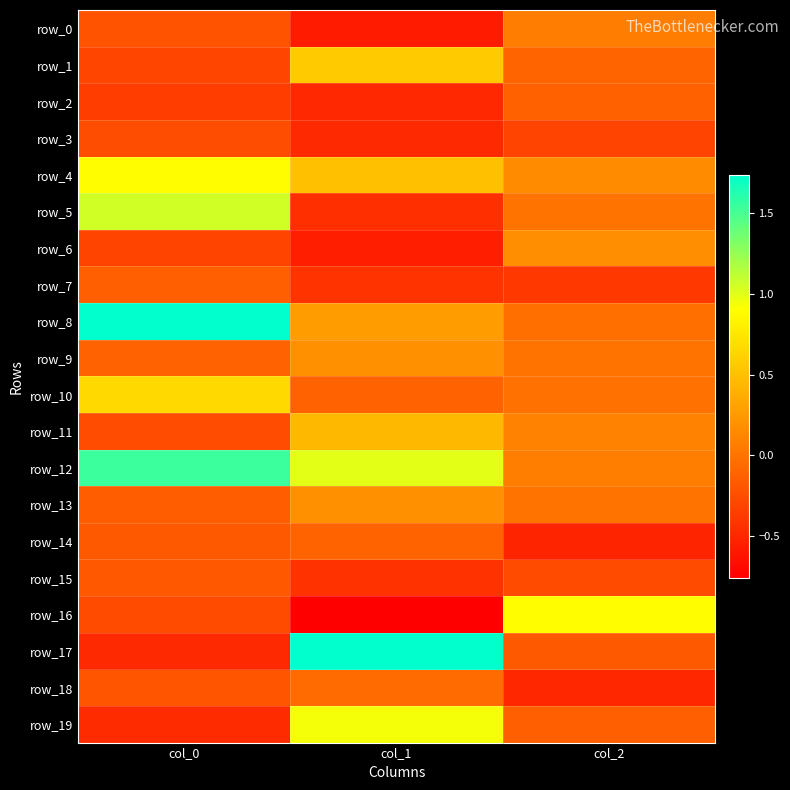

At which category is the sum across all series the highest?

col_0